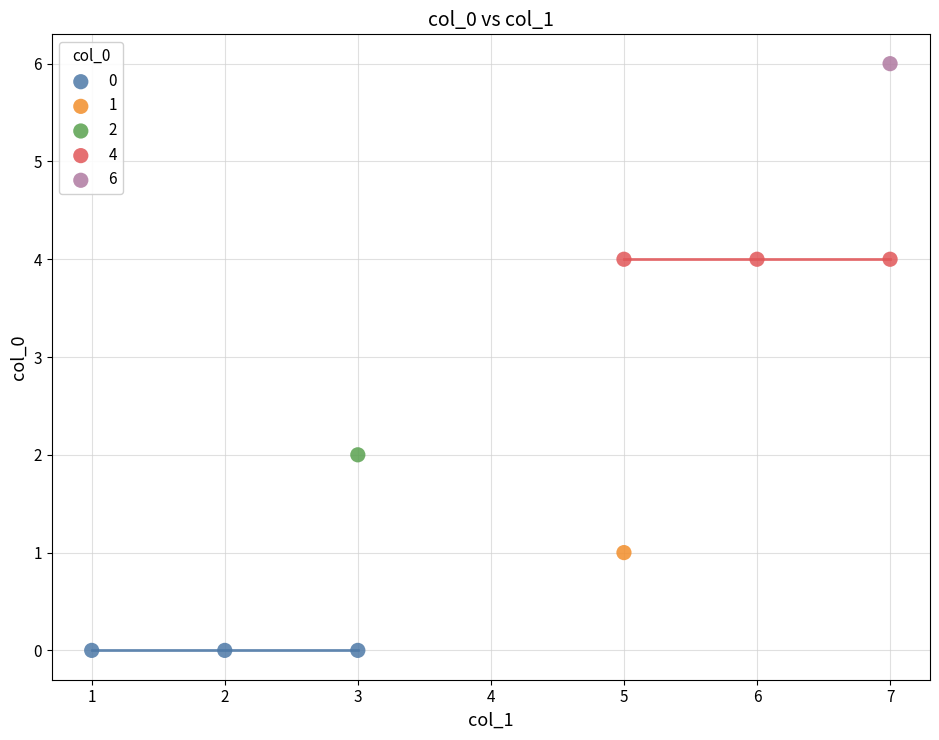

What are all the series names shown in the legend?

0, 1, 2, 4, 6